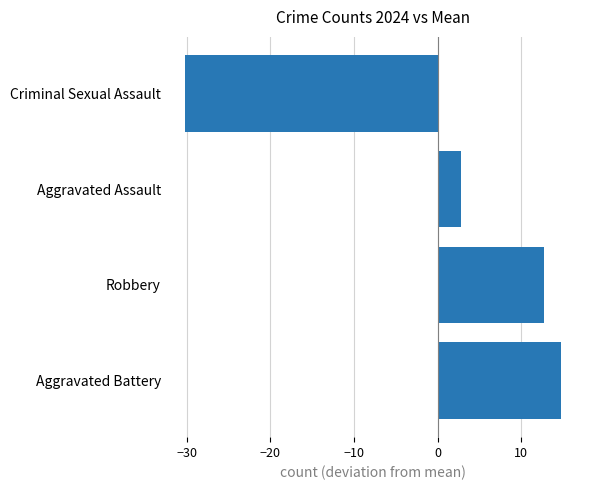

What is the ratio of the value at Aggravated Battery to the value at Aggravated Assault?

5.4